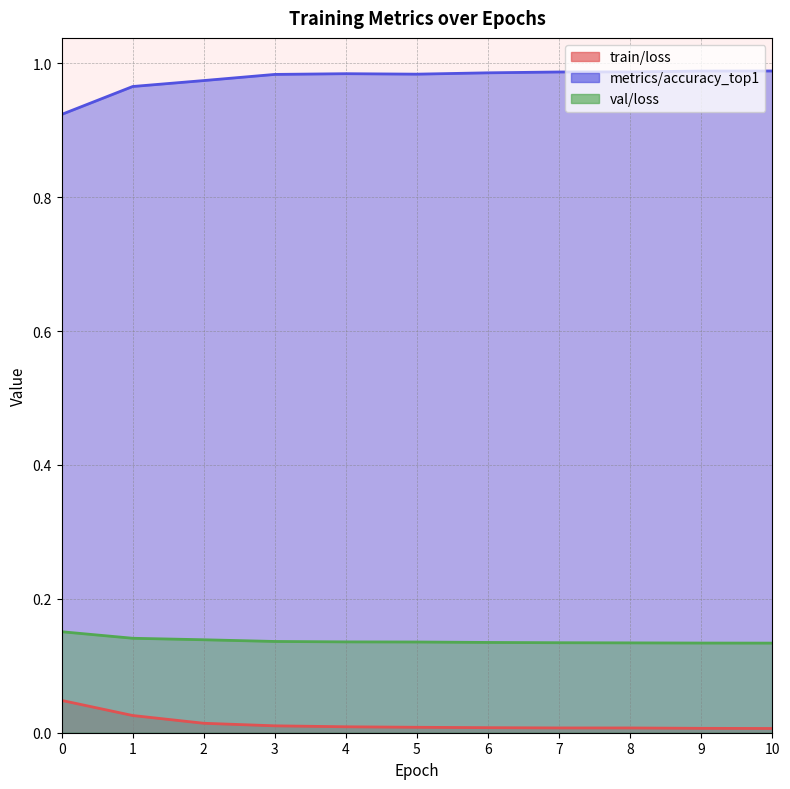

List the labels in order of train/loss value, largest first.

0, 1, 2, 3, 4, 5, 6, 7, 8, 9, 10